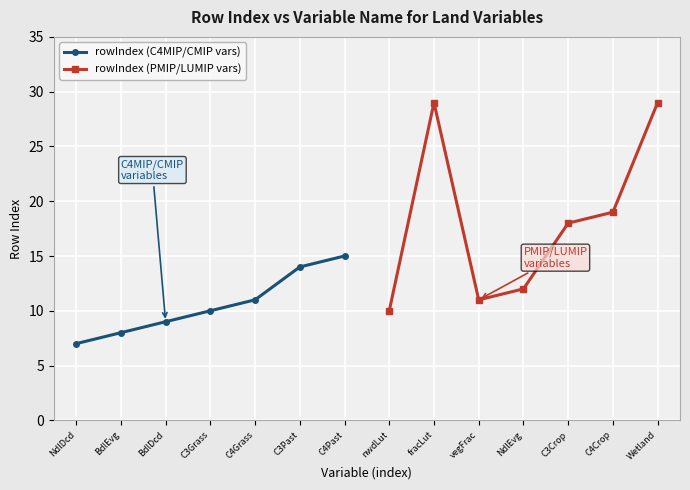

What is the sum of the rowIndex (C4MIP/CMIP vars) values at C3Grass and NdlDcd?

17